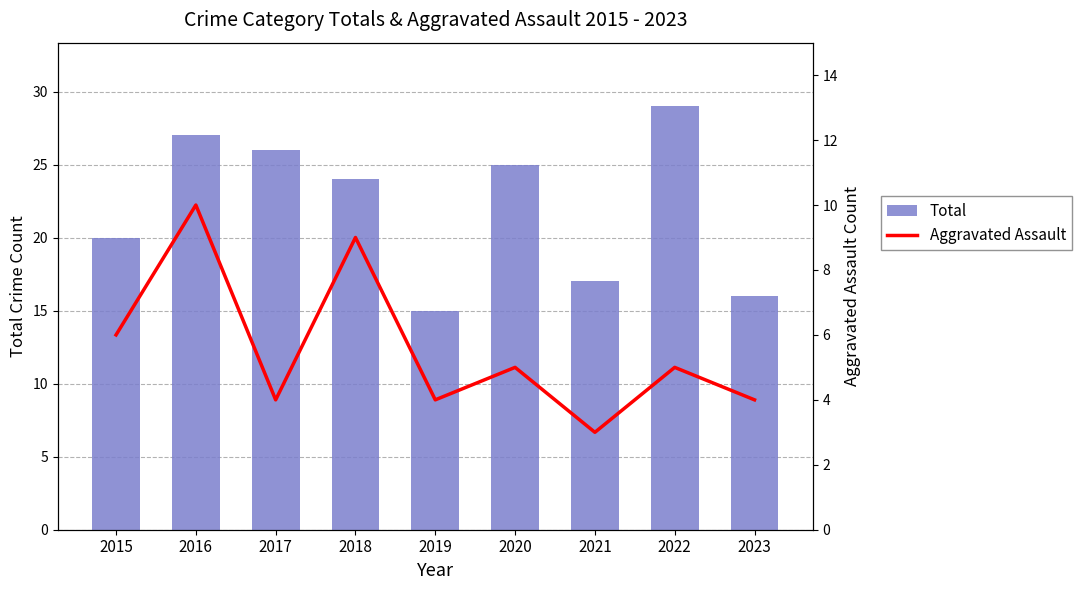

What is the average value of the Total series?

22